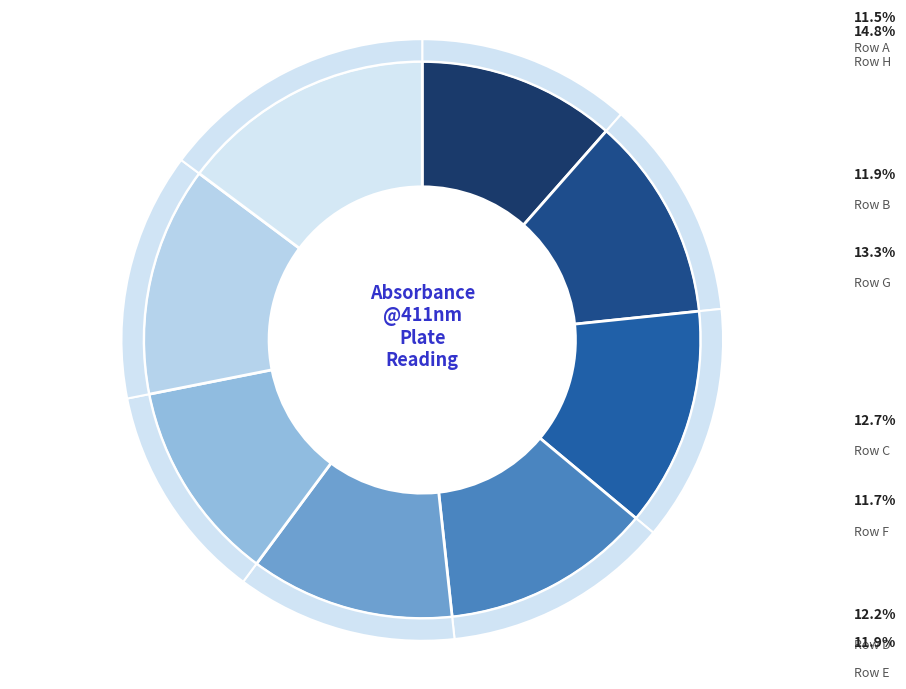

Does Row D account for over 50% of the chart?

No